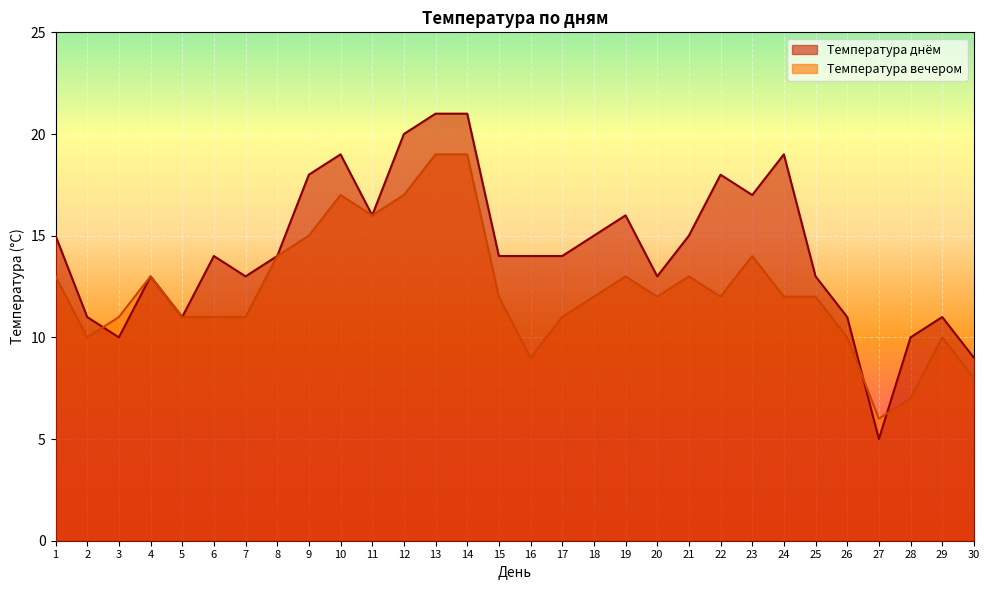

True or false: Температура вечером and Температура днём intersect in this chart.

True